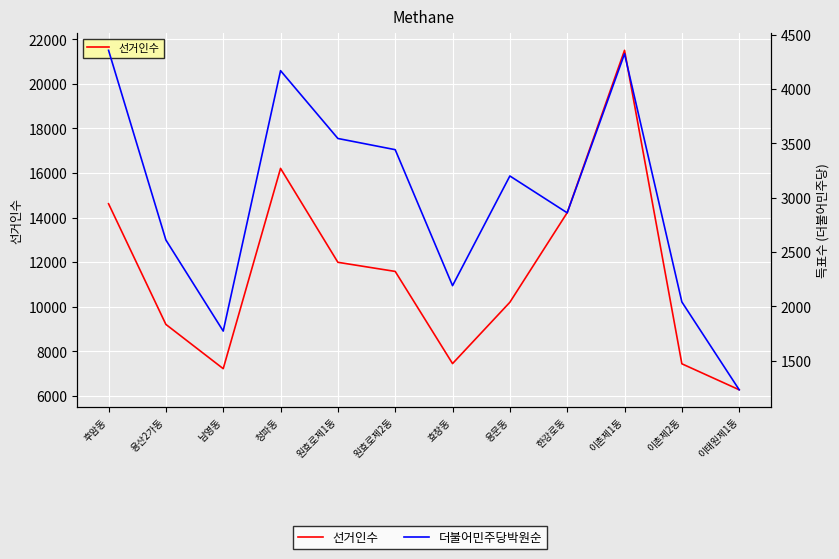

Which label corresponds to the largest value in the chart?

이촌제1동